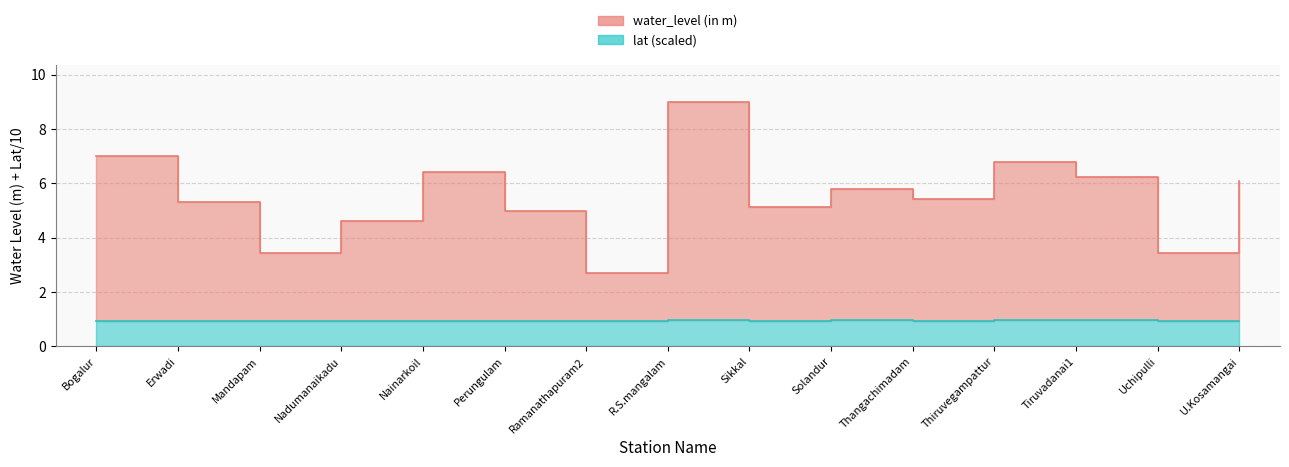

Rank the series by their average value, from lowest to highest.

lat, water_level (in m)